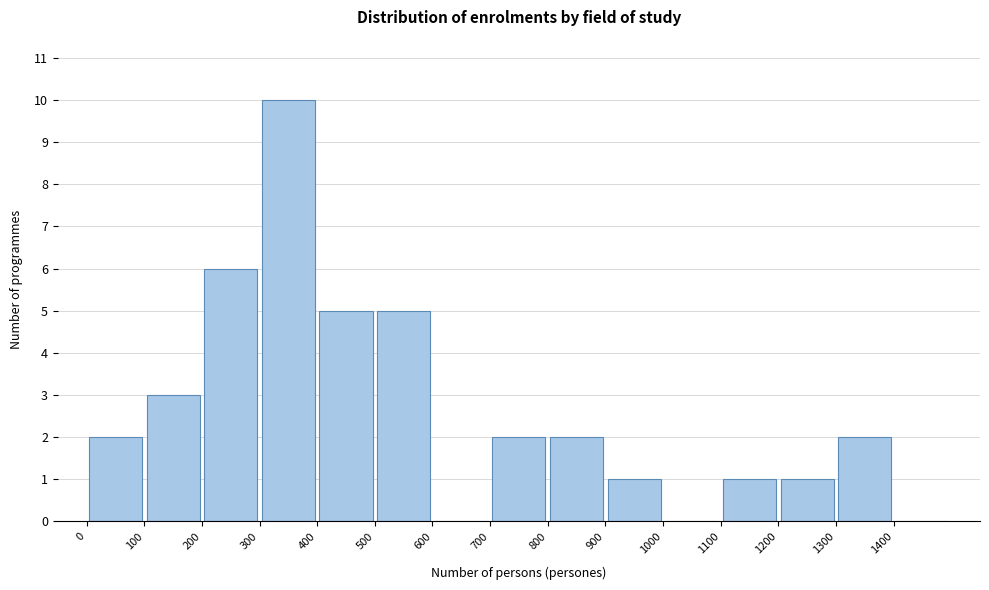

Which range on the x-axis has the tallest bar?

300 to 400